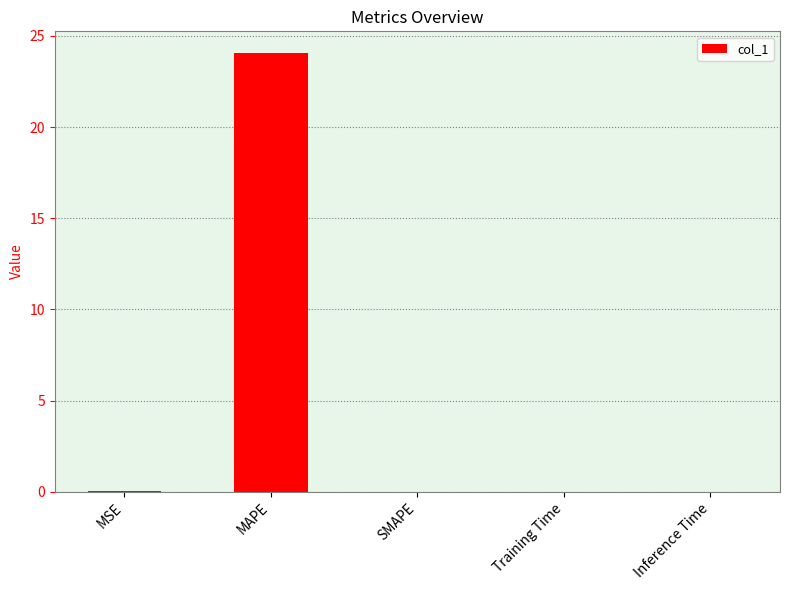

True or false: the data shows 0.0 at SMAPE.

True